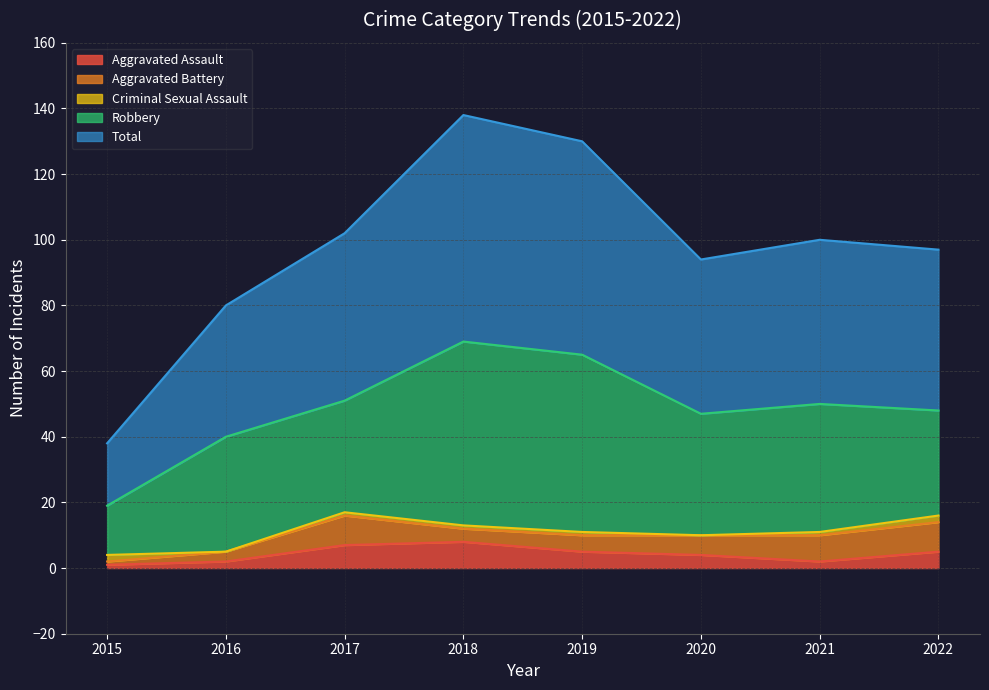

Which series has the largest range (max minus min)?

Total